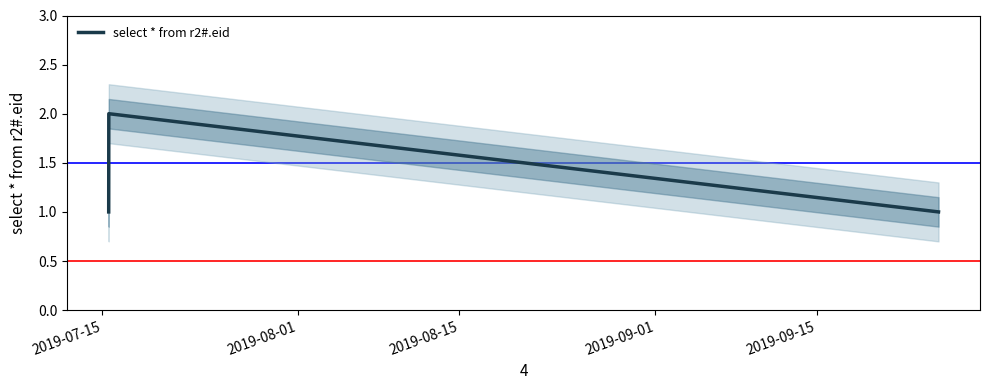

What is the sum of all values?

4